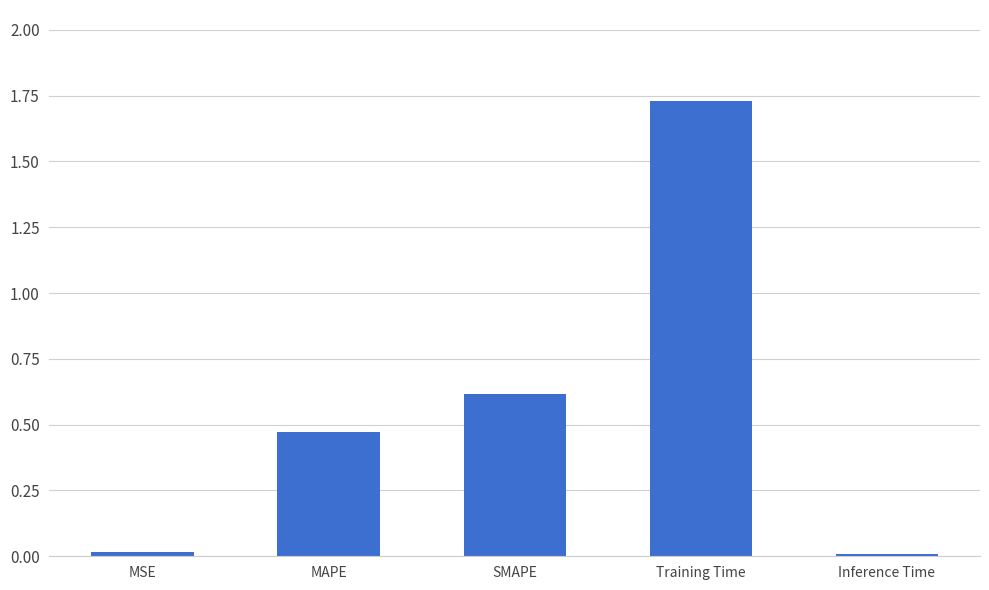

Is it true that the value at Inference Time is 0.0?

True